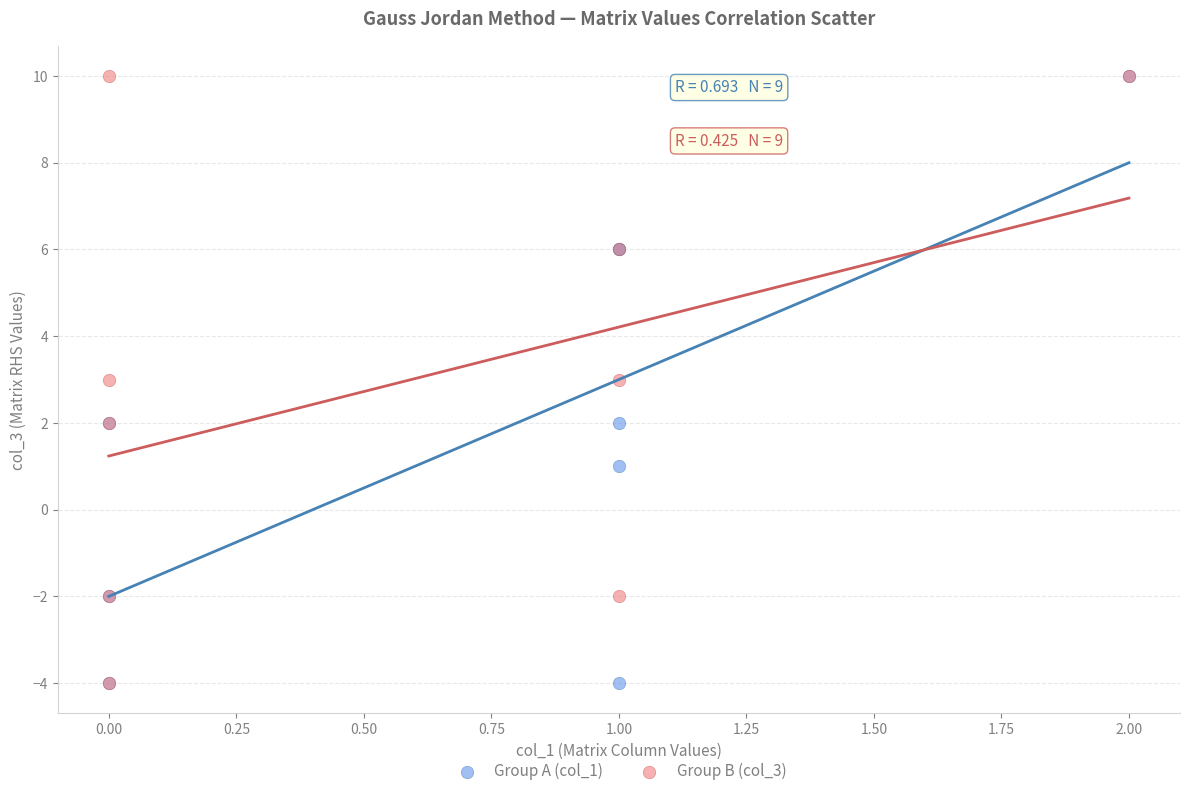

What are all the series names shown in the legend?

Group A (col_1), Group B (col_3)